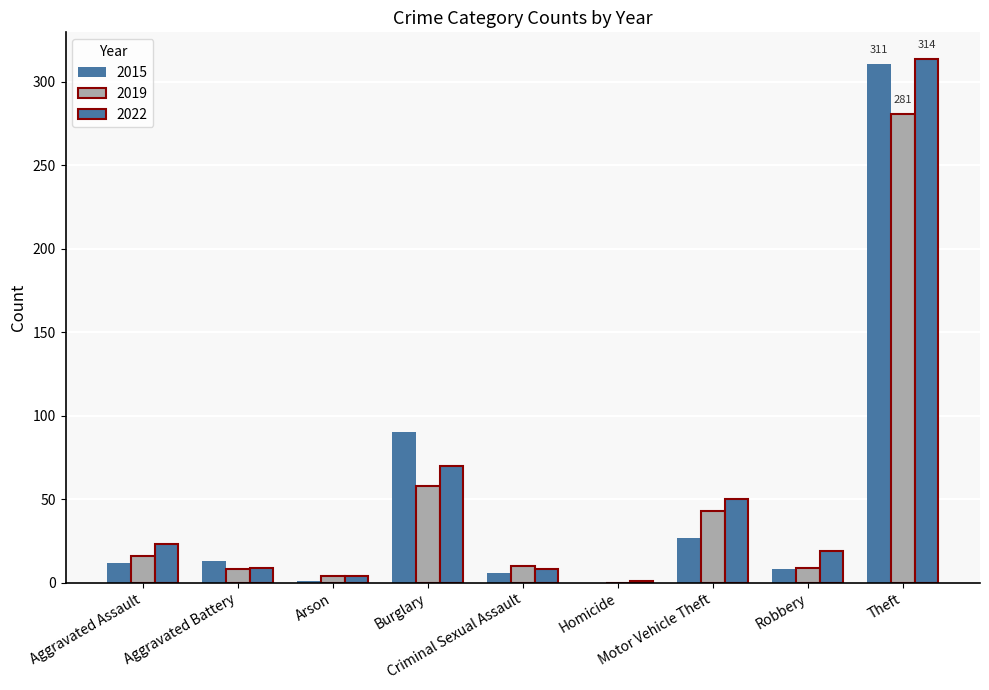

How many series are shown in this chart?

3